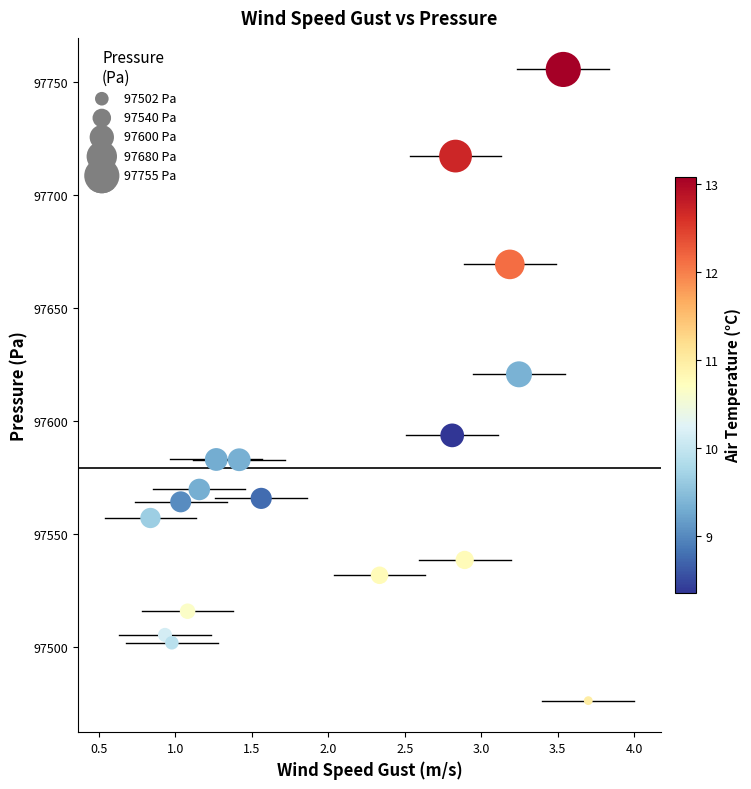

What is the range of X values (max minus min)?

2.9